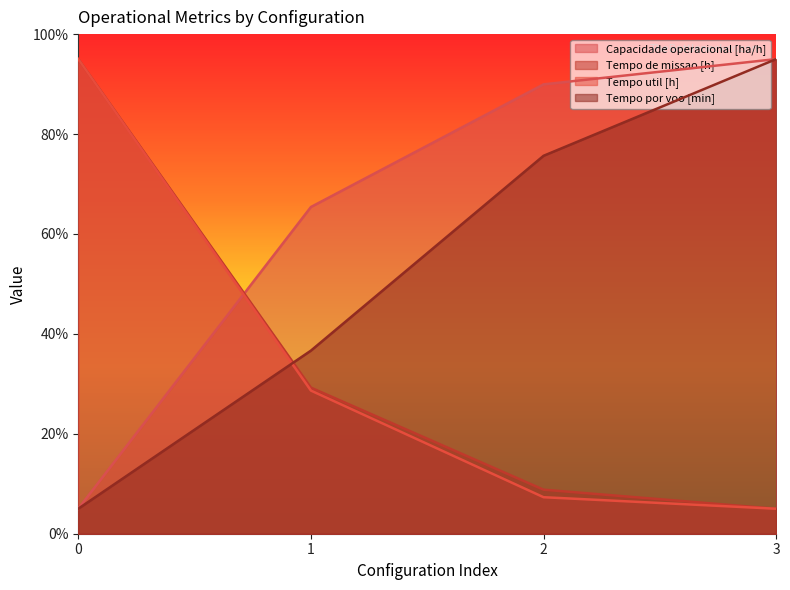

How many data points in Tempo por voo [min] are less than 75?

2